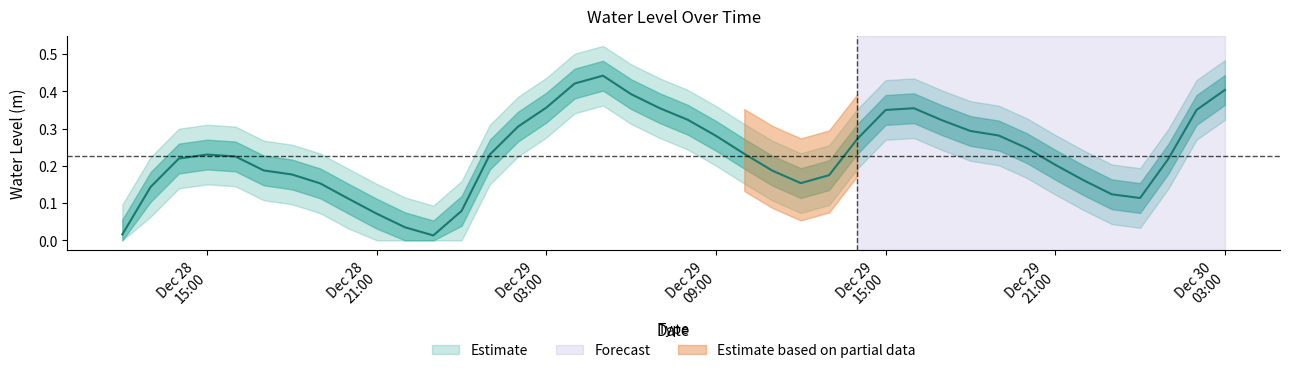

Count the number of categories in the chart.

40